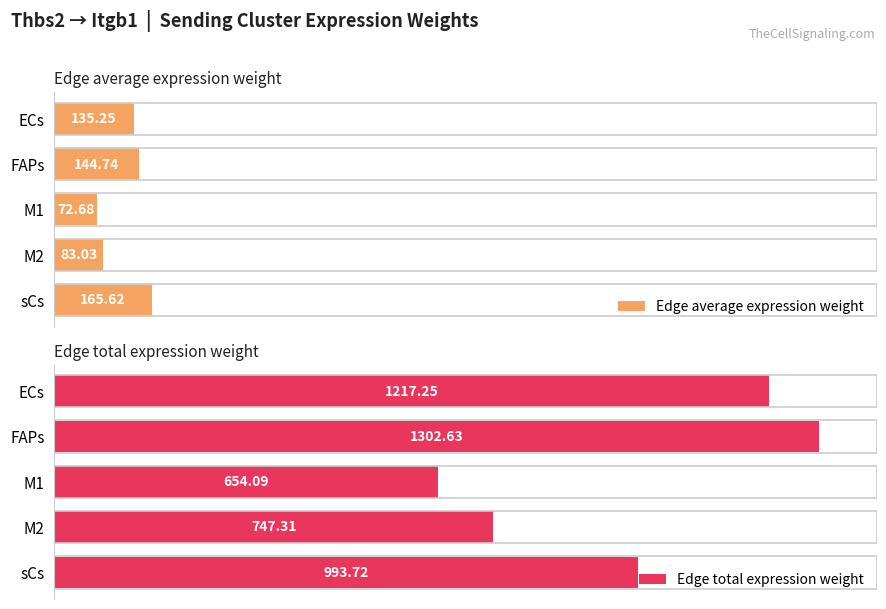

What is the difference between the second highest and minimum values in the Edge average expression weight series?

72.1